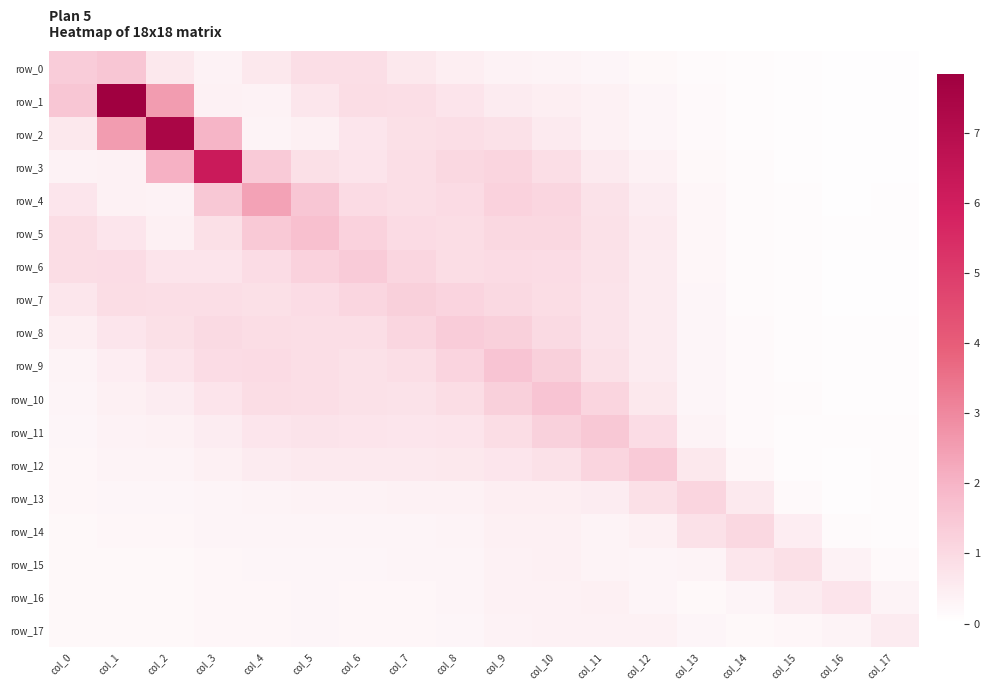

Which category has the highest value across all series?

col_1